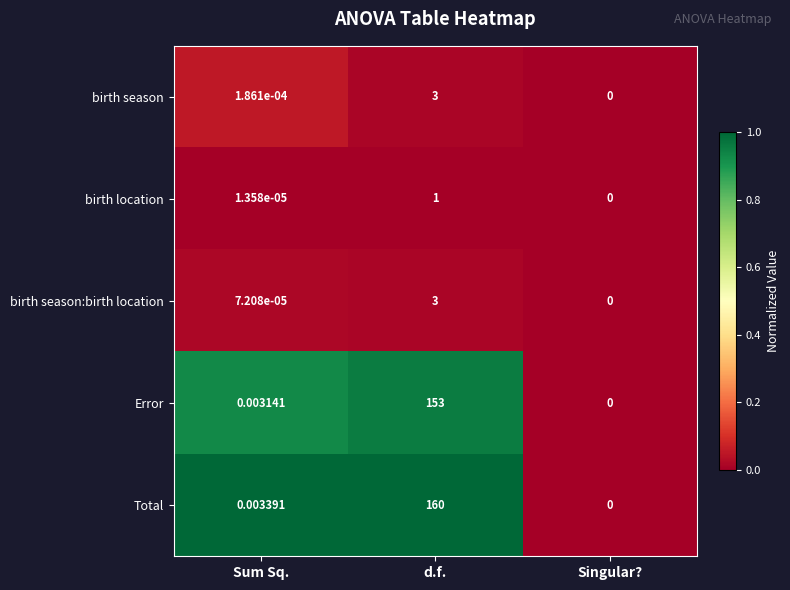

Where is Error nearest to the value 76?

Sum Sq.